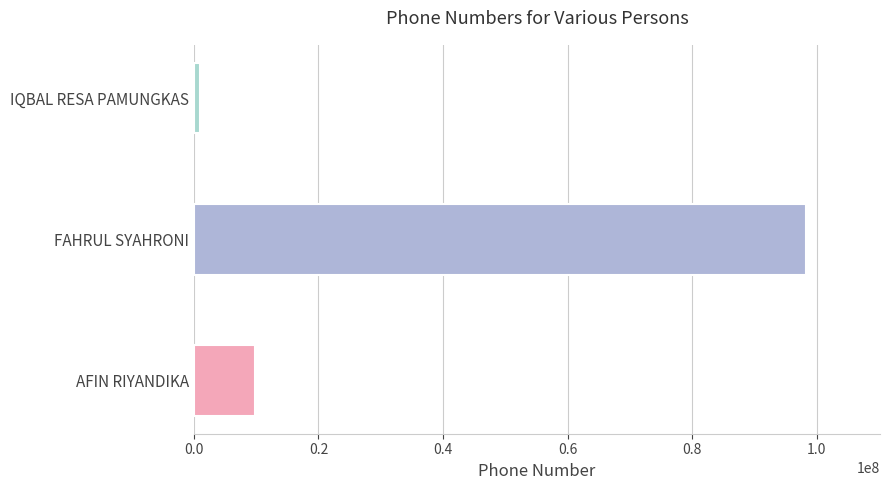

At which category does the chart reach its minimum across all series?

IQBAL RESA PAMUNGKAS